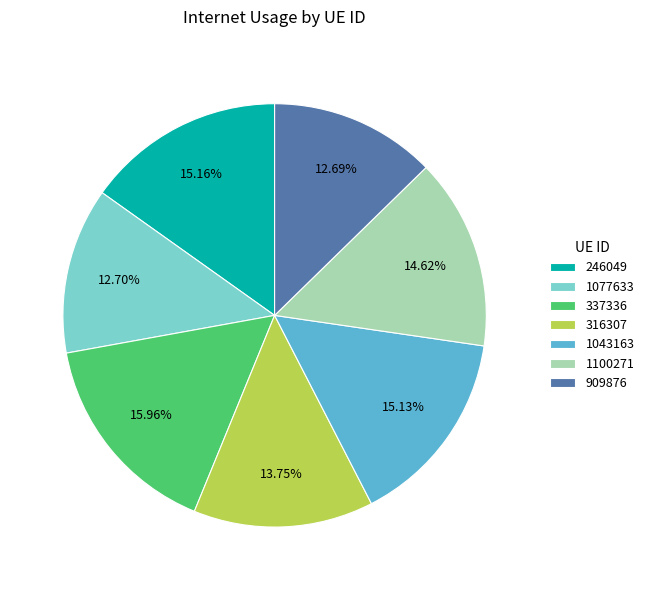

Between 1100271 and 337336, which is larger?

337336